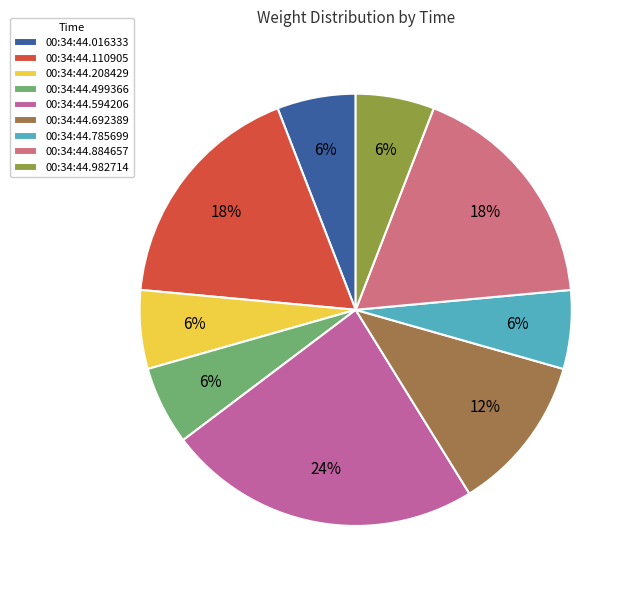

To the nearest percent, what percentage of the pie is 00:34:44.208429?

6%